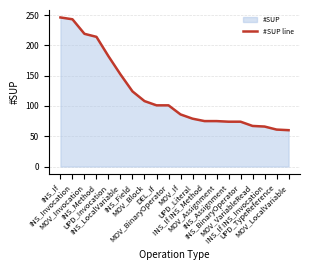

Reading left to right, what are all the values shown in this chart?

INS_If=246	INS_Invocation=243	MOV_Invocation=219	INS_Method=214	UPD_Invocation=182	INS_LocalVariable=152	INS_Field=124	MOV_Block=108	DEL_If=101	MOV_BinaryOperator=101	MOV_If=86	UPD_Literal=79	INS_If INS_Method=75	MOV_Assignment=75	INS_Assignment=74	INS_BinaryOperator=74	MOV_VariableRead=67	INS_If INS_Invocation=66	UPD_TypeReference=61	MOV_LocalVariable=60